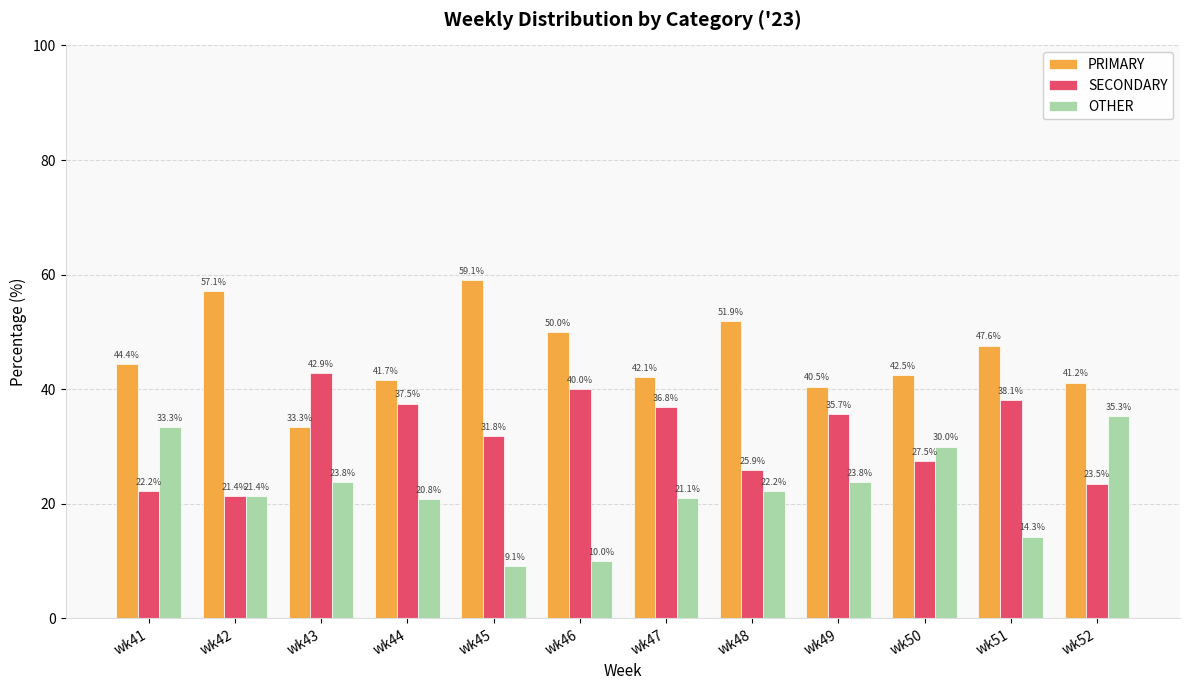

Which series has the largest total across all categories?

PRIMARY